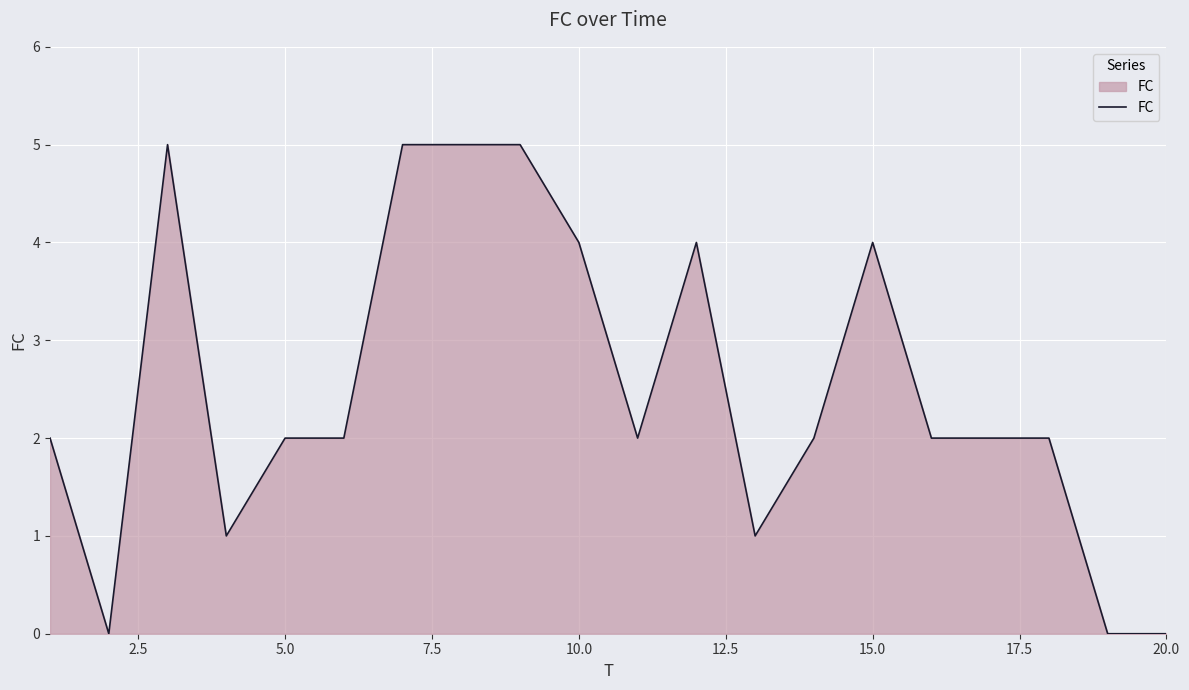

What is the maximum value shown in the chart?

5